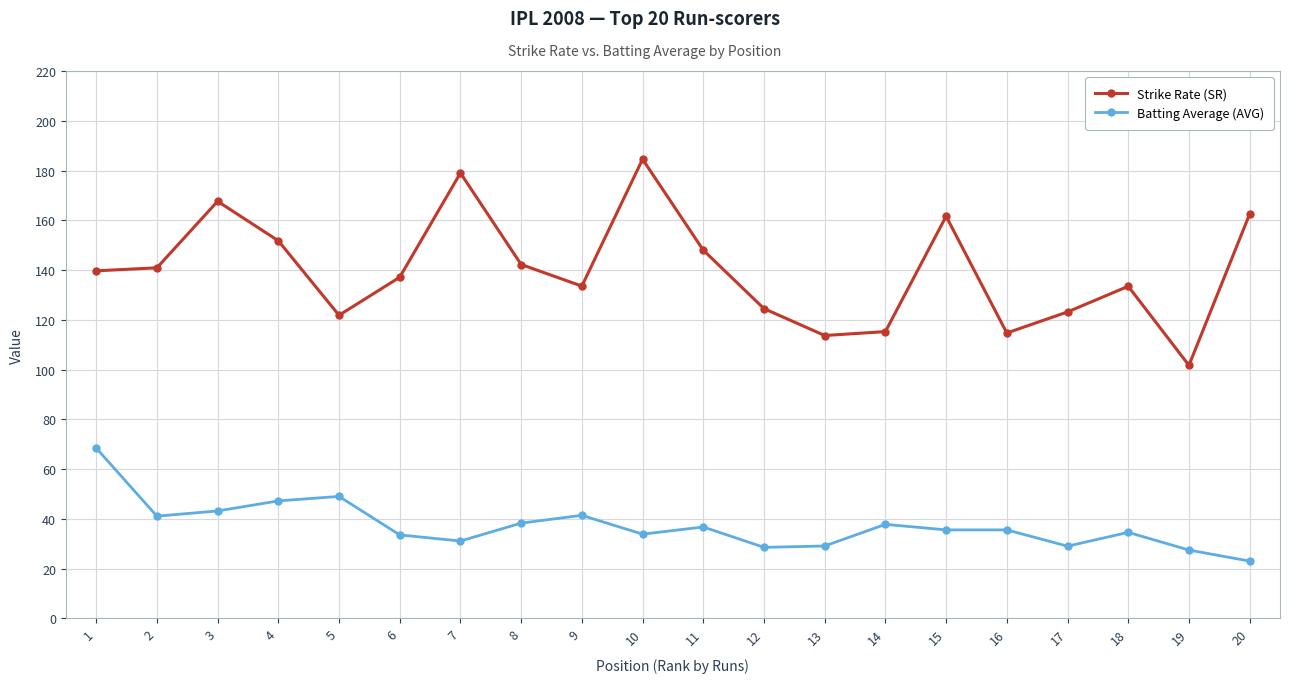

At which category is the sum across all series the highest?

10